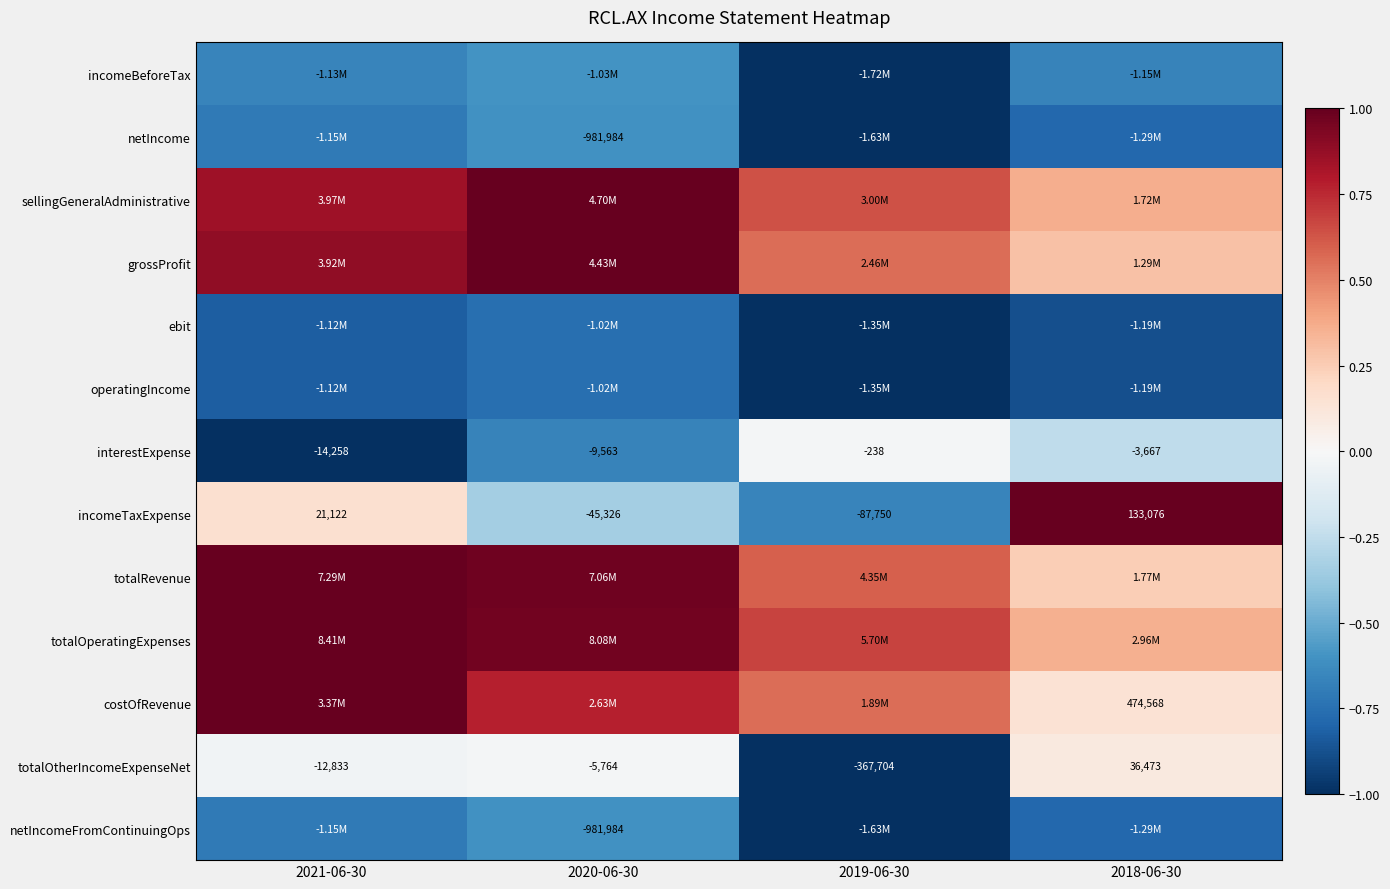

Is the value of totalOtherIncomeExpenseNet at 2018-06-30 greater than the value of interestExpense at 2020-06-30?

Yes